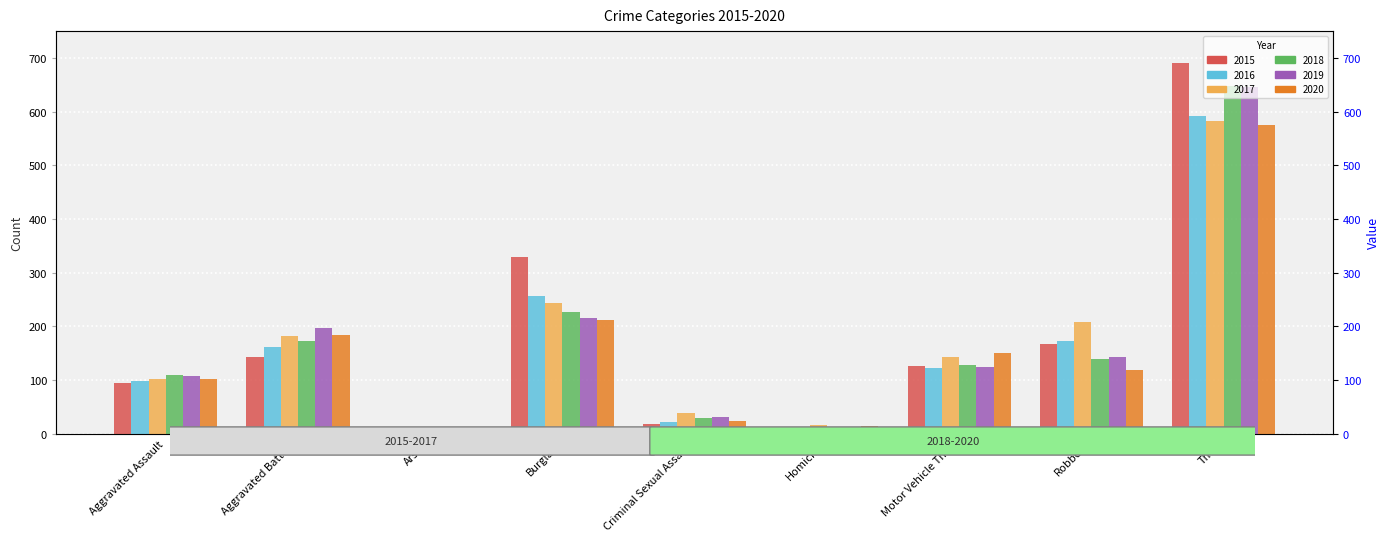

Which category has the highest value across all series?

Theft